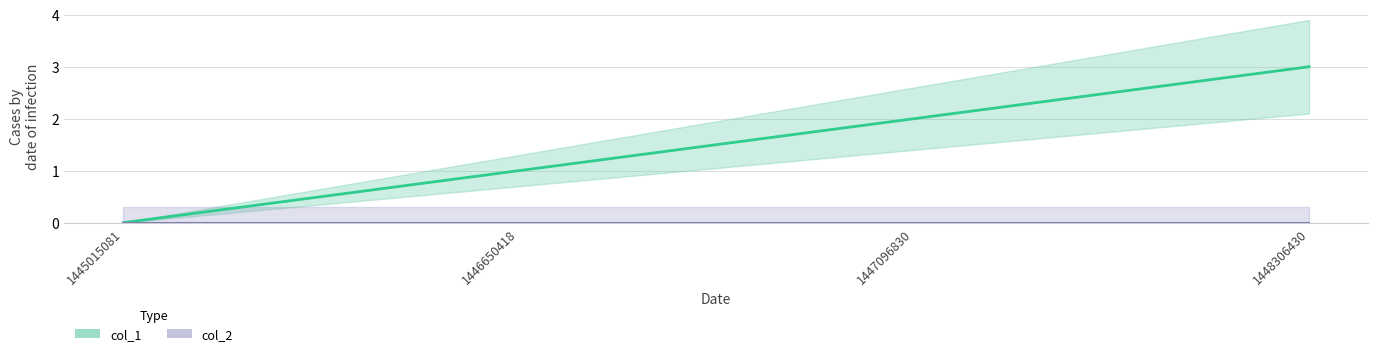

At which label is the value closest to 1?

1446650418